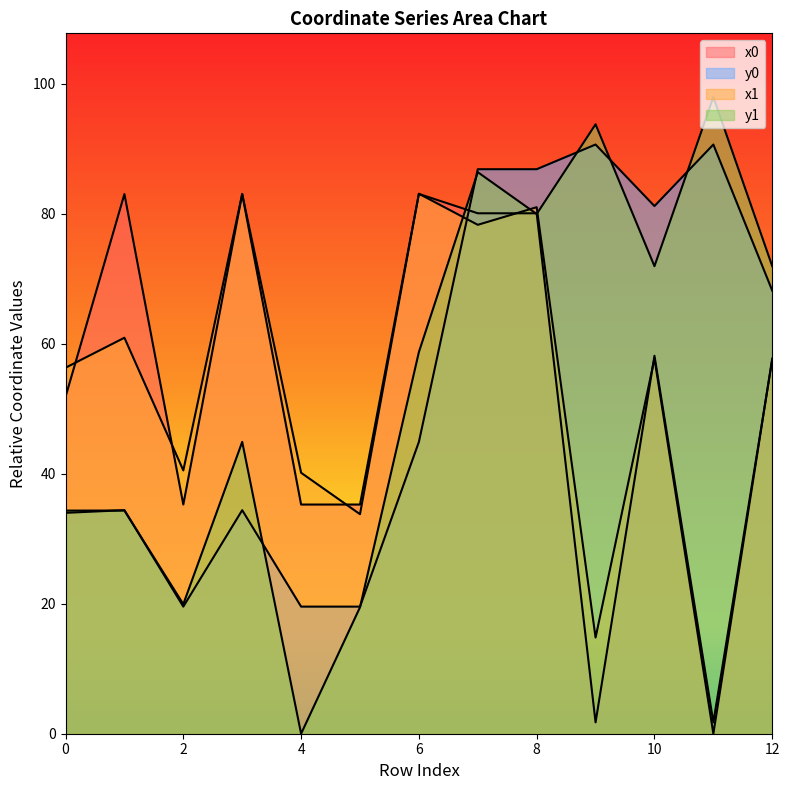

How many lines are shown in the chart?

4